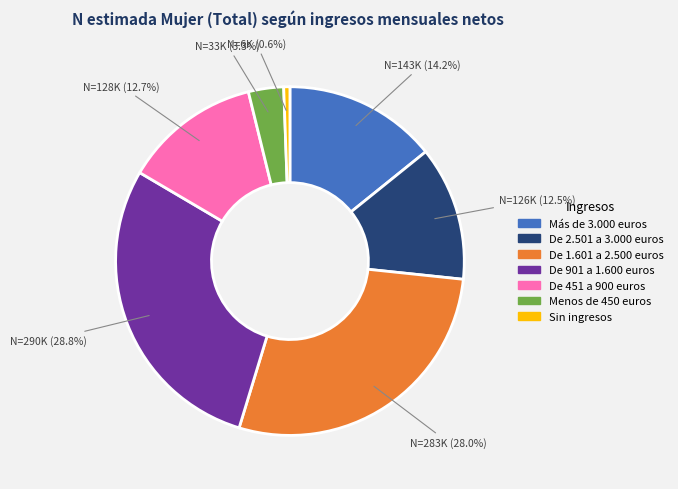

What percentage is the De 901 a 1.600 euros slice, to the nearest percent?

29%